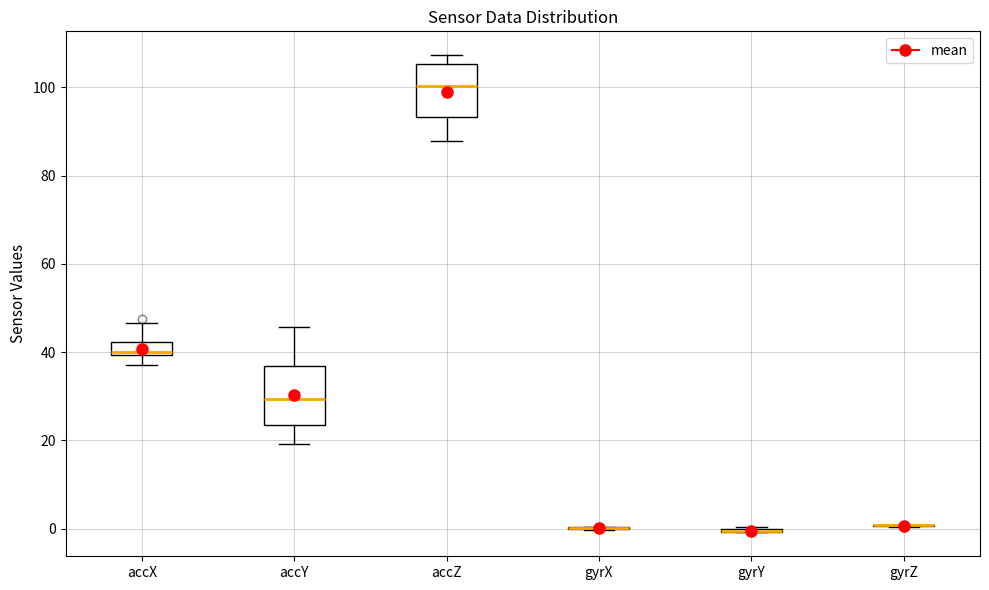

Reading left to right, transcribe this box plot: for each box, give where its median line is, the range the box spans, and where its two whiskers end, as read against the y-axis. The values are not printed on the chart, so give them approximately, as read against the axis.

accX: median 40 (just above the box's lower edge), box 40 to 42, whiskers 38 to 46
accY: median 30, box 24 to 36, whiskers 20 to 46
accZ: median 100, box 94 to 106, whiskers 88 to 108
gyrX: box collapsed to a line at 0, whiskers 0 to 0
gyrY: box collapsed to a line at 0, whiskers 0 to 0
gyrZ: box collapsed to a line at 0, whiskers 0 to 0